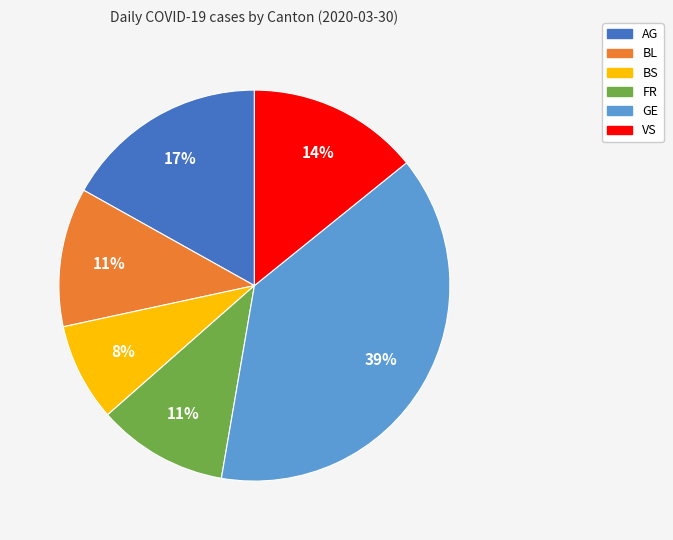

To the nearest percent, what is the average slice percentage?

17%